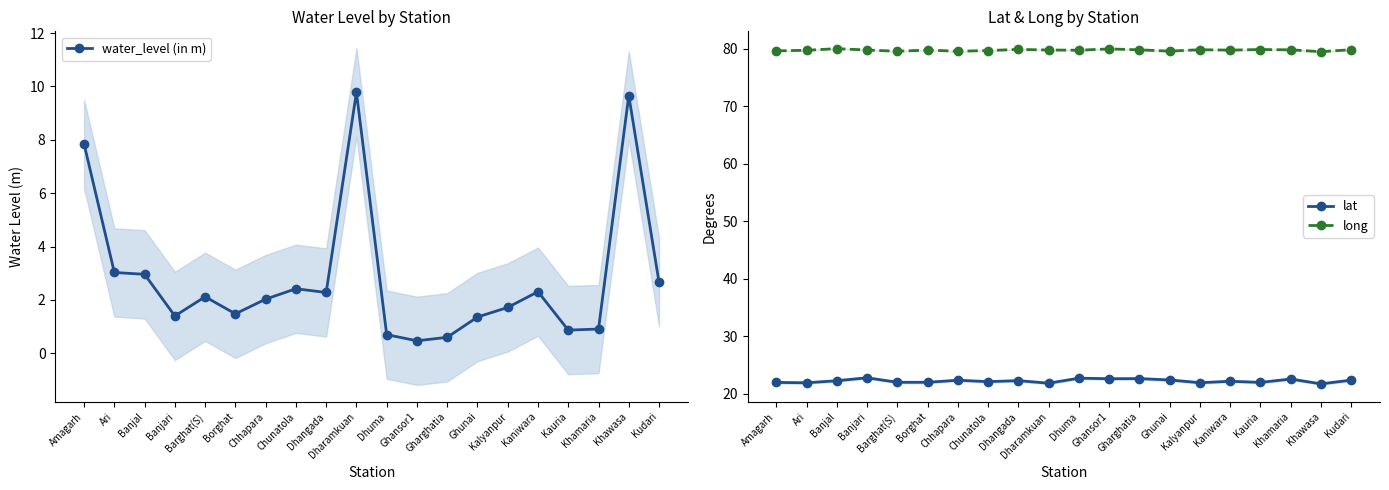

How many lines are shown in the chart?

3